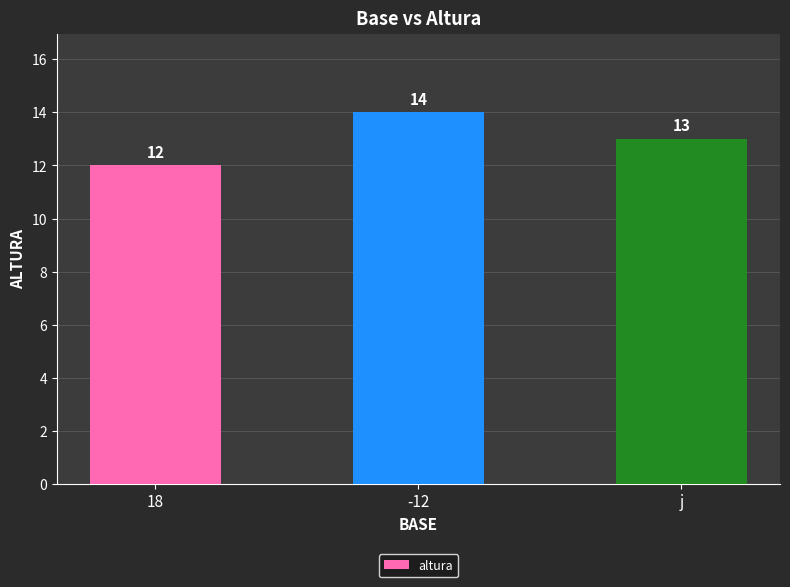

Rank the categories by value from highest to lowest.

-12, j, 18